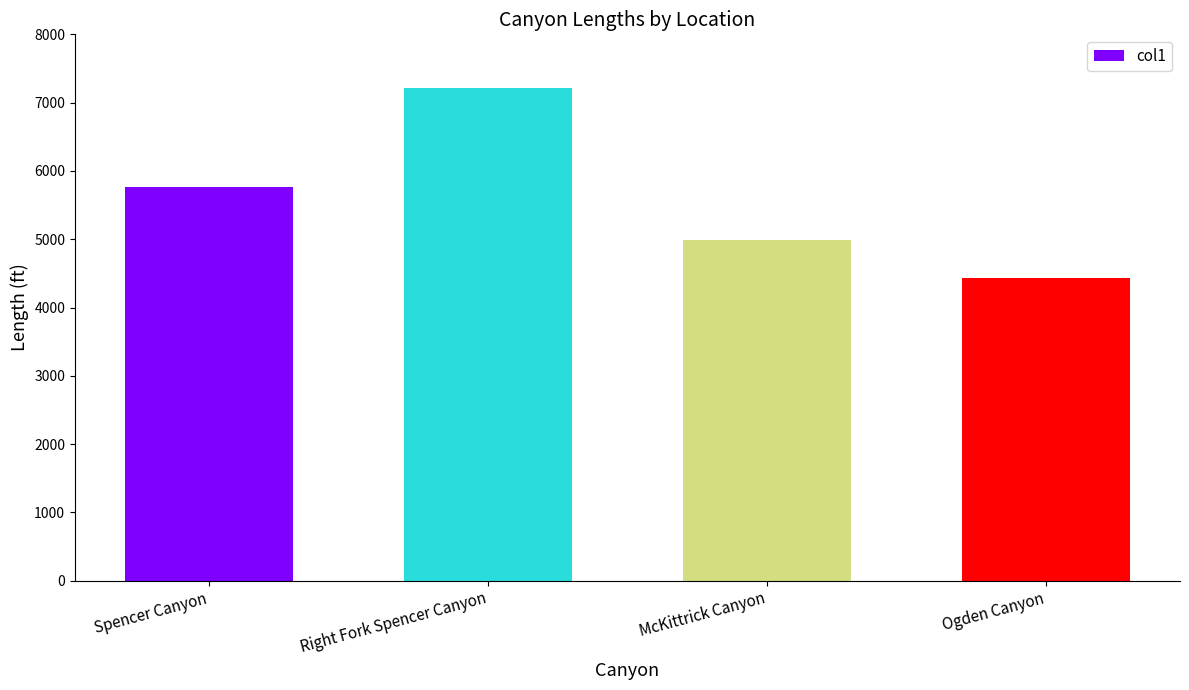

What is the value of the 4th bar from the left?

4429